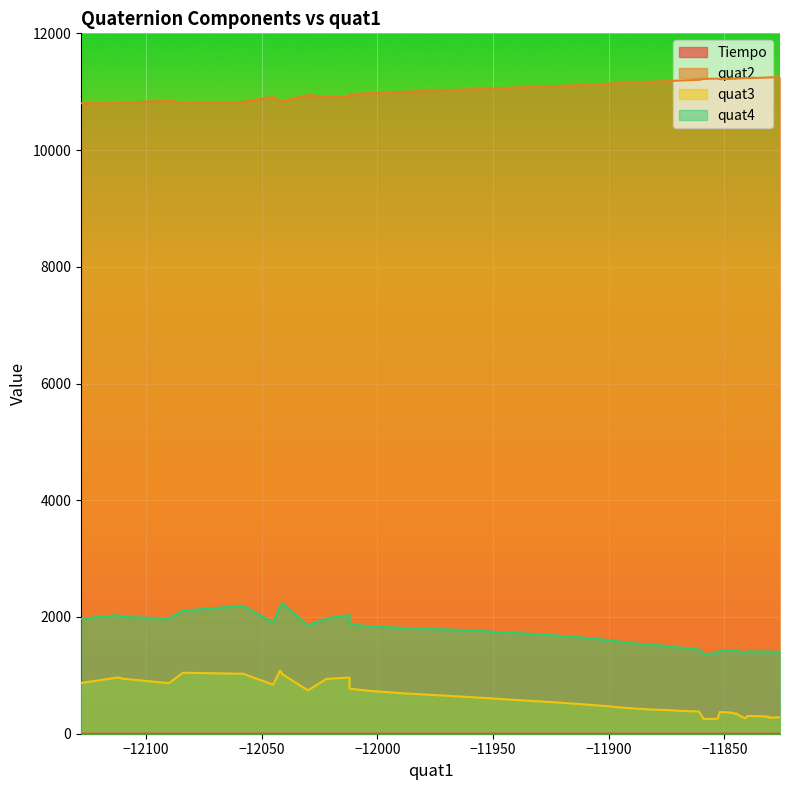

True or false: quat2 has a value of 11119.0 at 19.

True